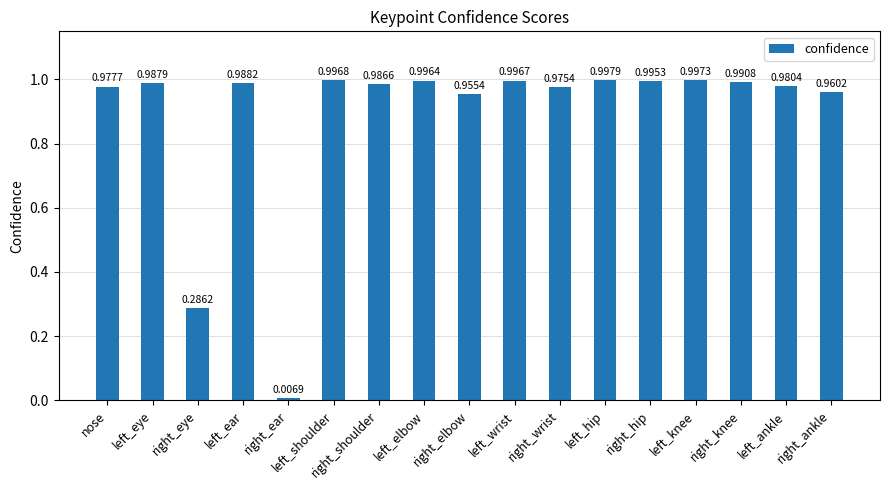

How many series are shown in this chart?

1